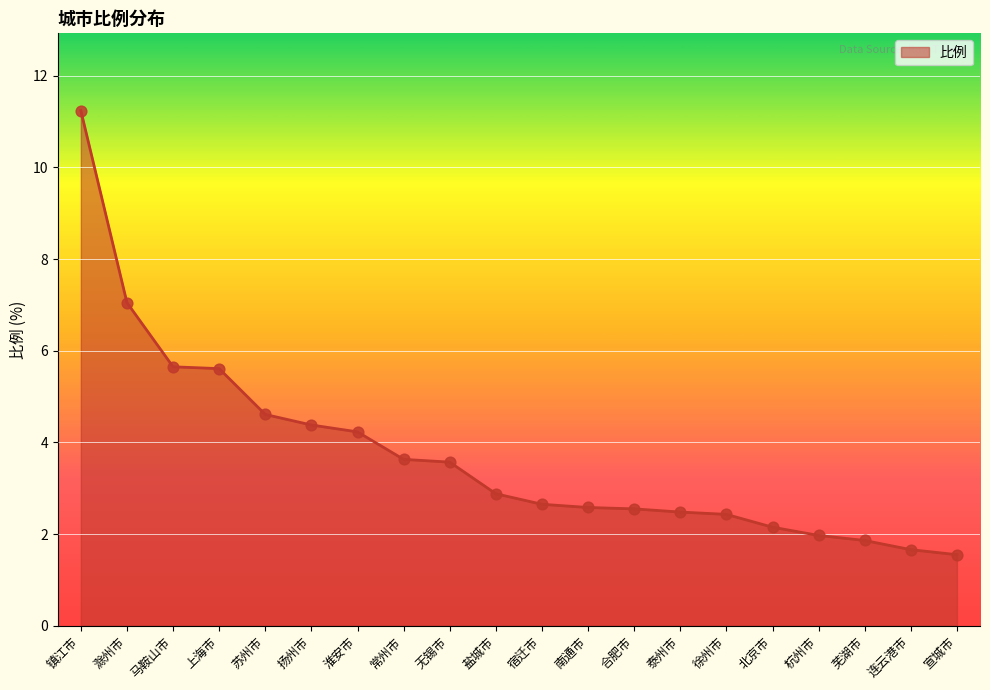

What is the ratio of the value at 马鞍山市 to the value at 宣城市?

3.6